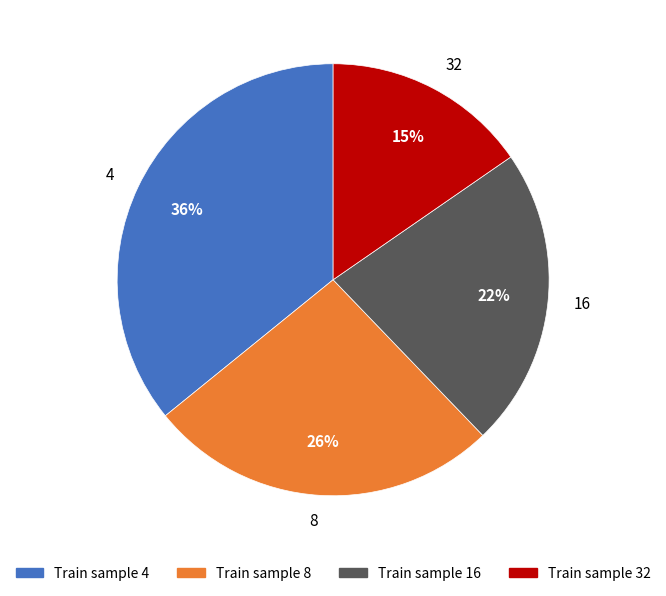

Combined, do 8 and 16 account for over 50%?

No